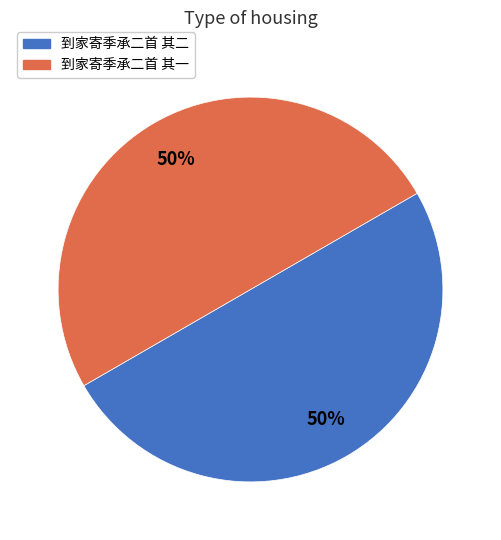

Is it true that 到家寄季承二首 其二 is 57% of the pie?

False